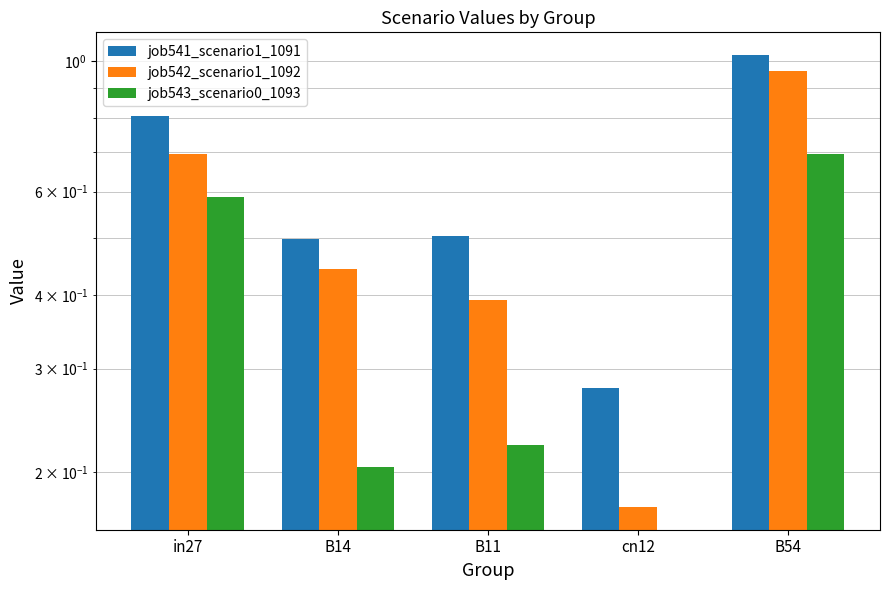

Where is job542_scenario1_1092 nearest to the value 0?

cn12